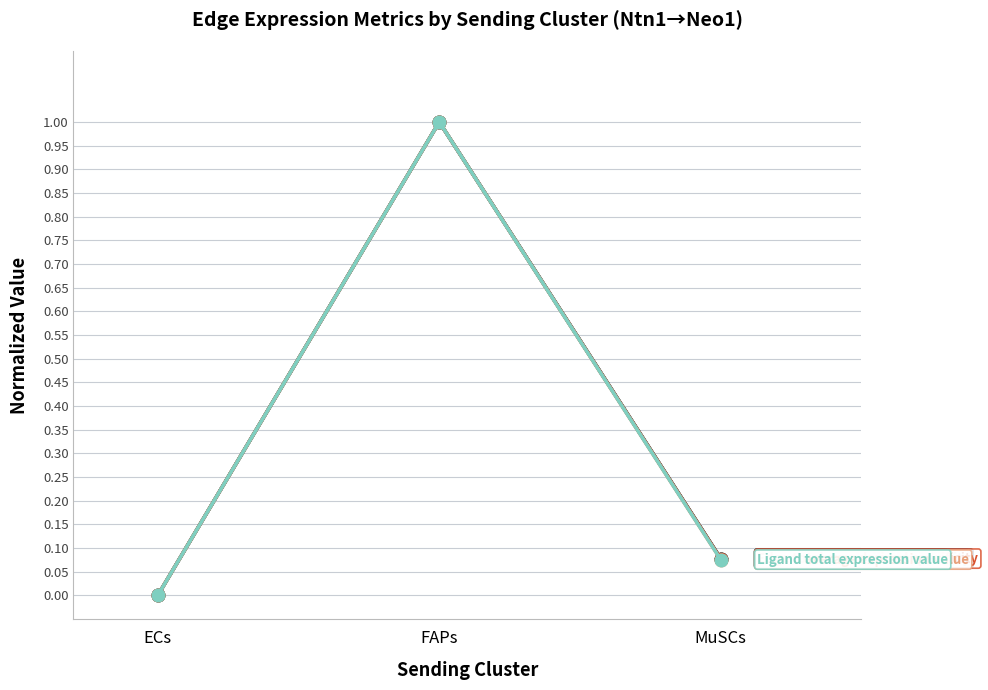

At which category is the sum across all series the highest?

FAPs